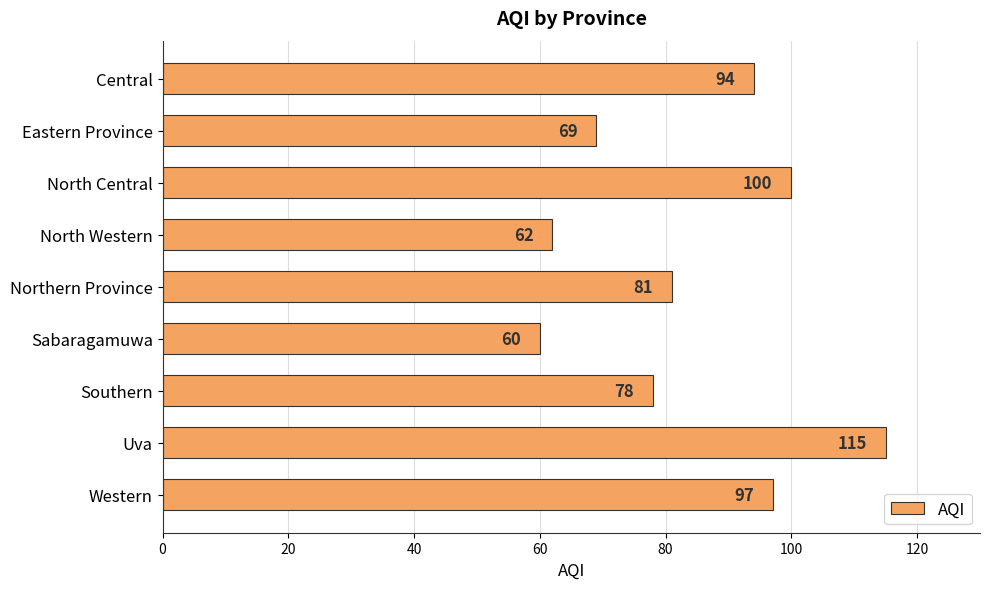

Rank the categories by value from lowest to highest.

Sabaragamuwa, North Western, Eastern Province, Southern, Northern Province, Central, Western, North Central, Uva